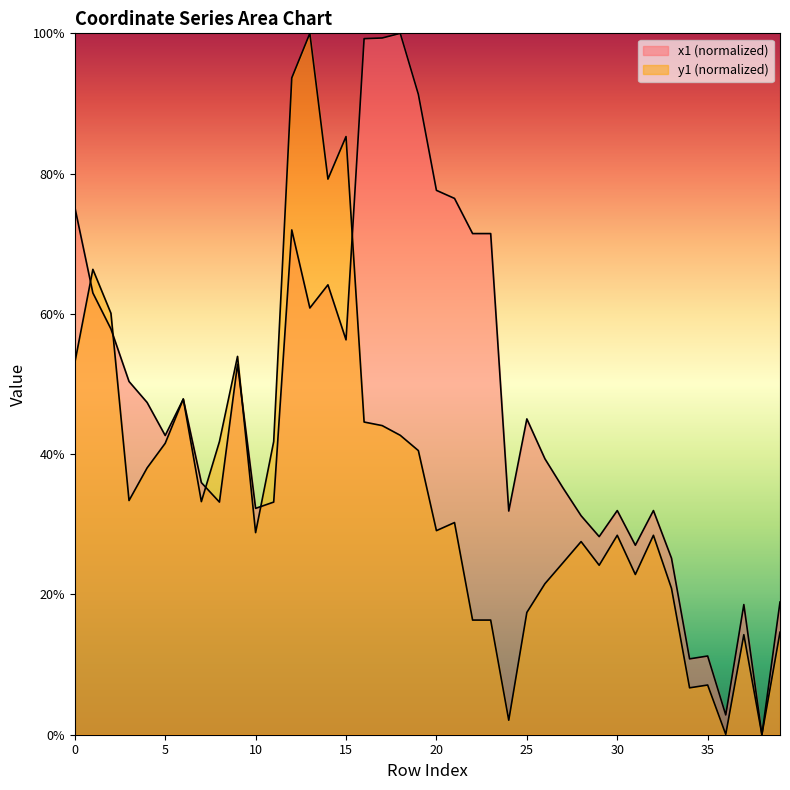

What is the value of the x1 point at the 23rd from the left?

71.5